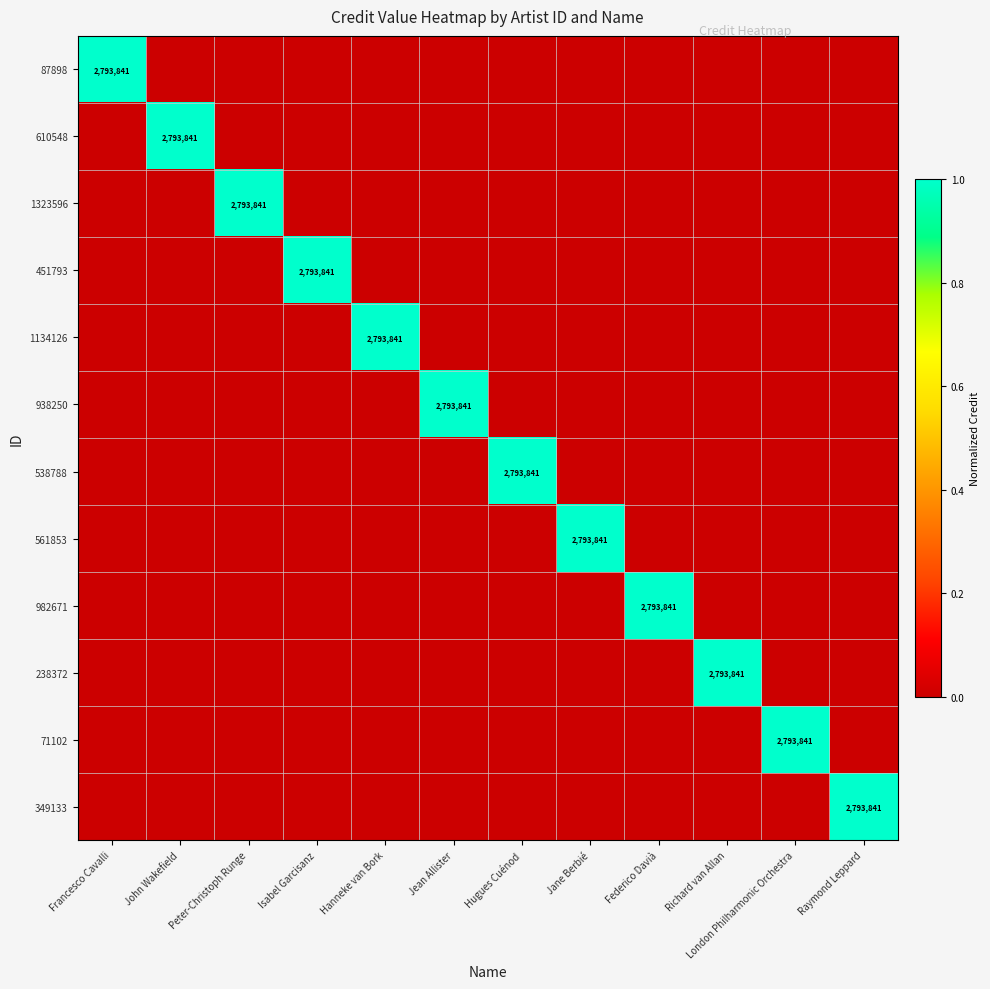

The 561853 series shows 2793841 at Jane Berbié. True or false?

True